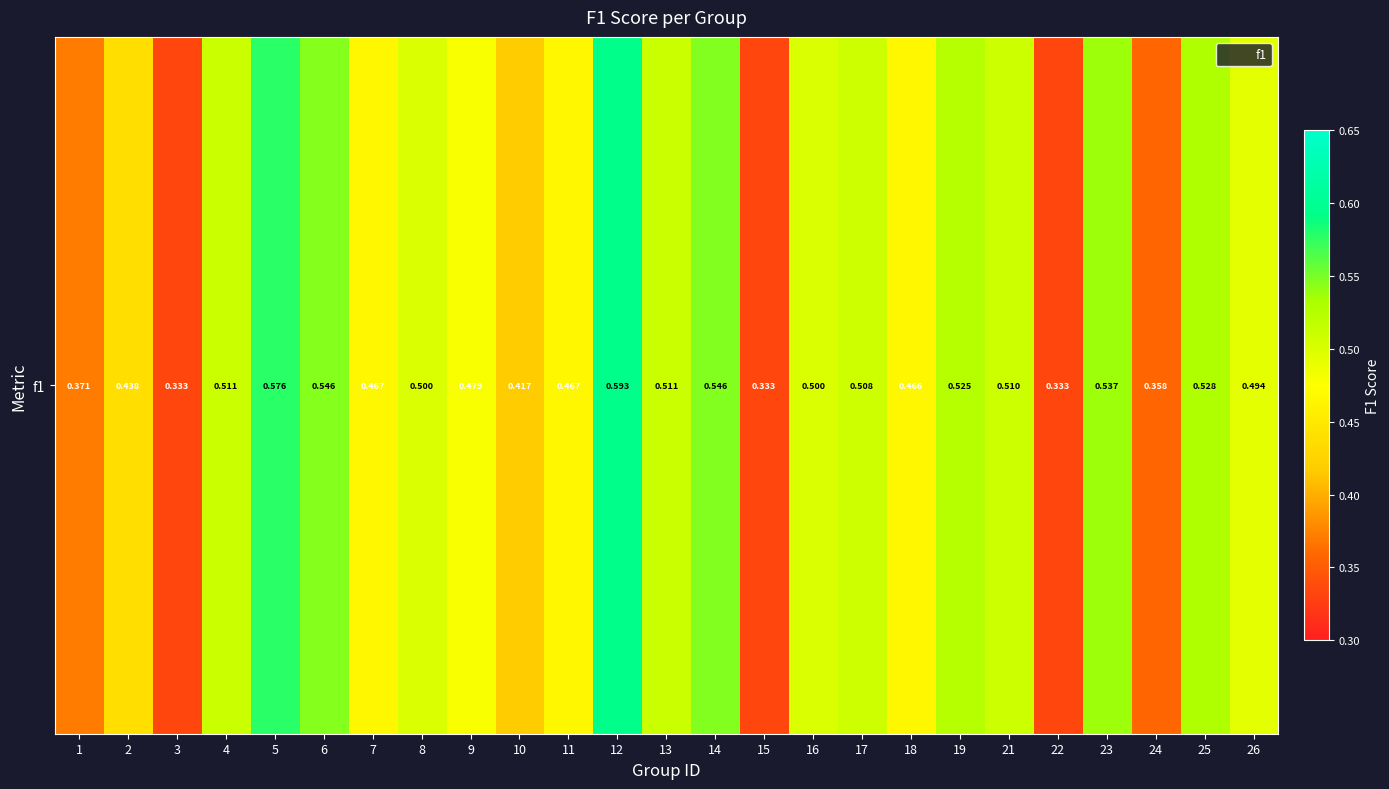

List the labels in order of value, largest first.

12, 5, 14, 6, 23, 25, 19, 13, 4, 21, 17, 8, 16, 26, 9, 11, 7, 18, 2, 10, 1, 24, 3, 15, 22